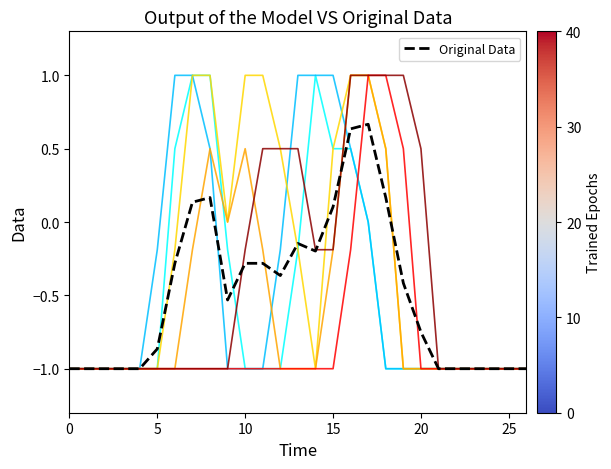

What is the greatest value displayed?

1.0